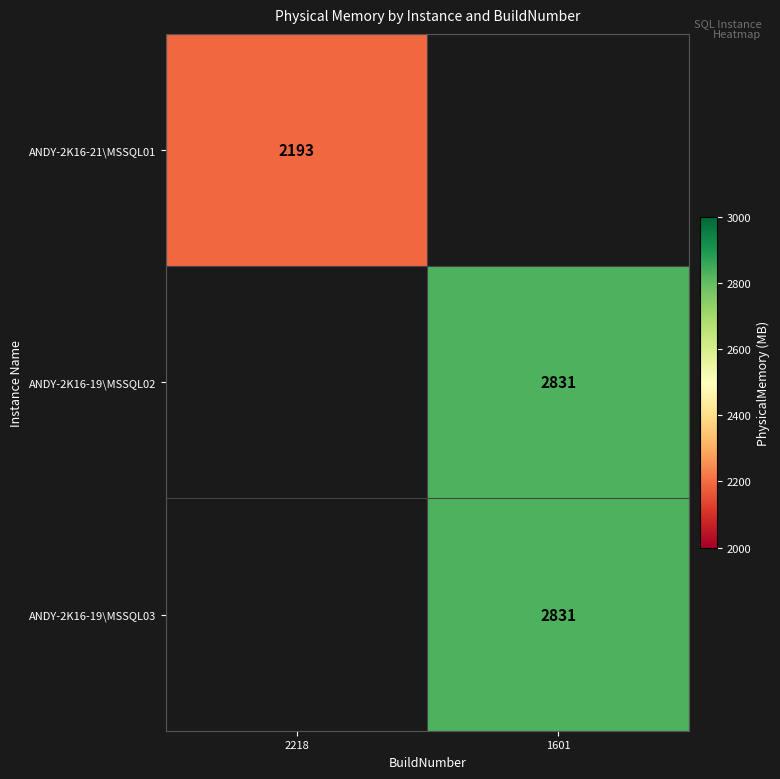

Is the value of ANDY-2K16-19\MSSQL03 at 1601 greater than the value of ANDY-2K16-21\MSSQL01 at 2218?

Yes